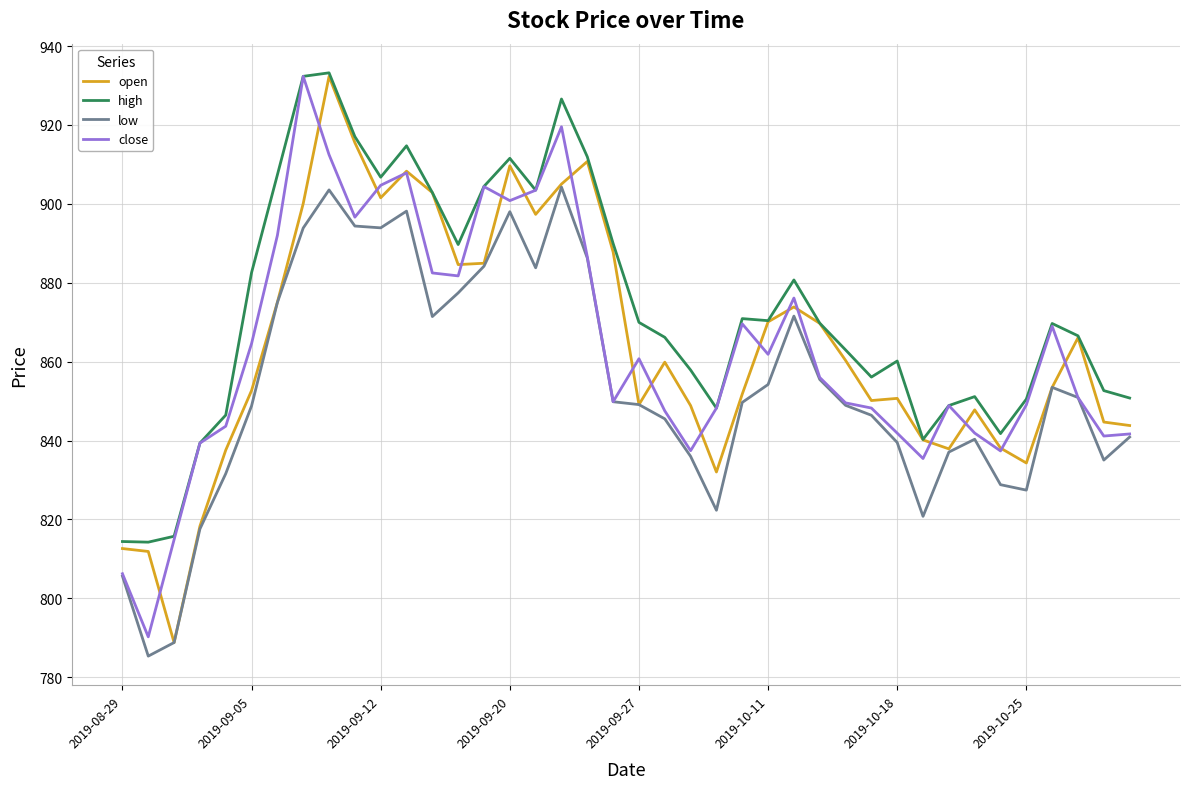

True or false: low and high cross at least once.

False